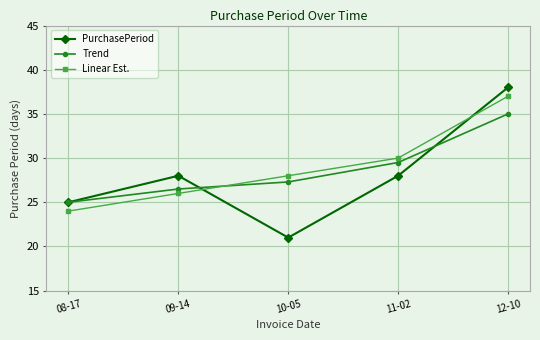

True or false: PurchasePeriod and Linear Est. cross at least once.

True